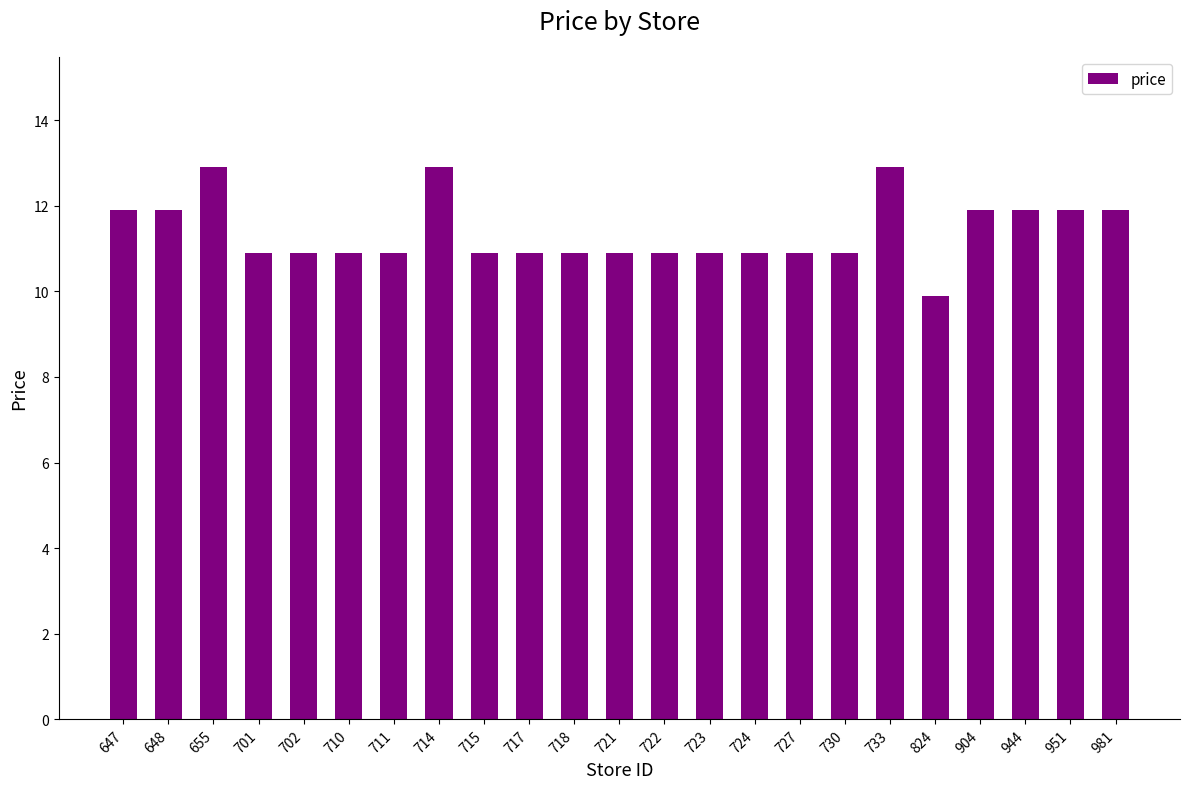

The chart shows a value of 10.9 at 718. True or false?

True